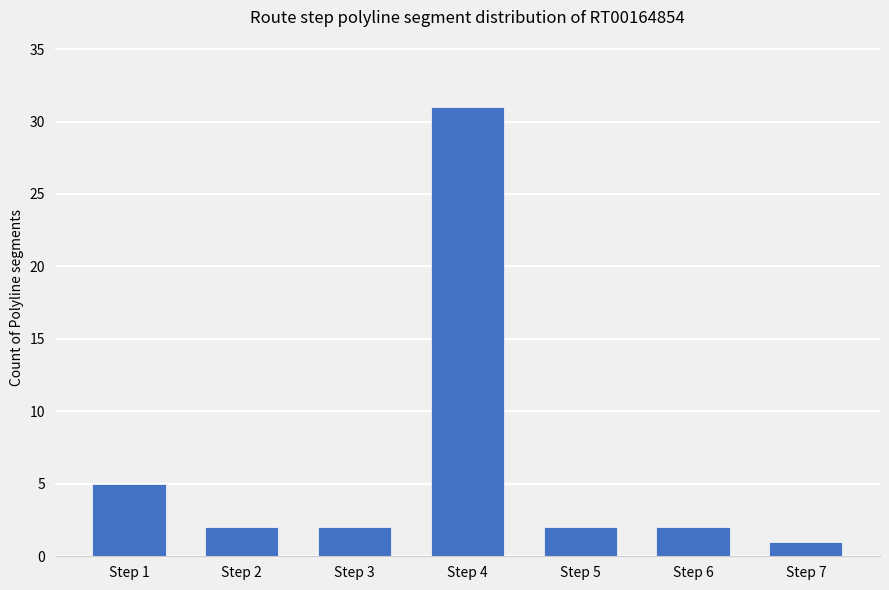

Where does the data first go above 2?

Step 1